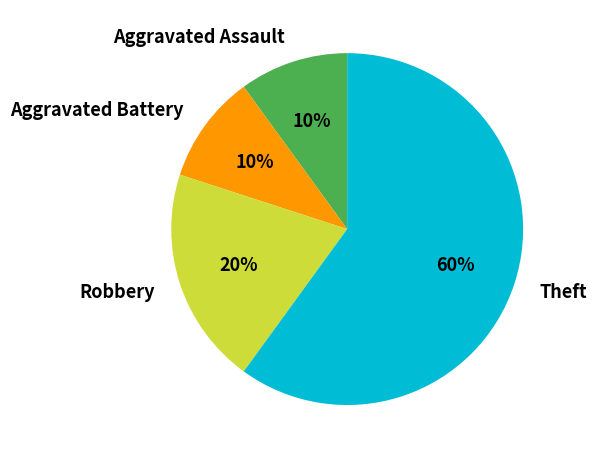

What is the majority slice?

Theft